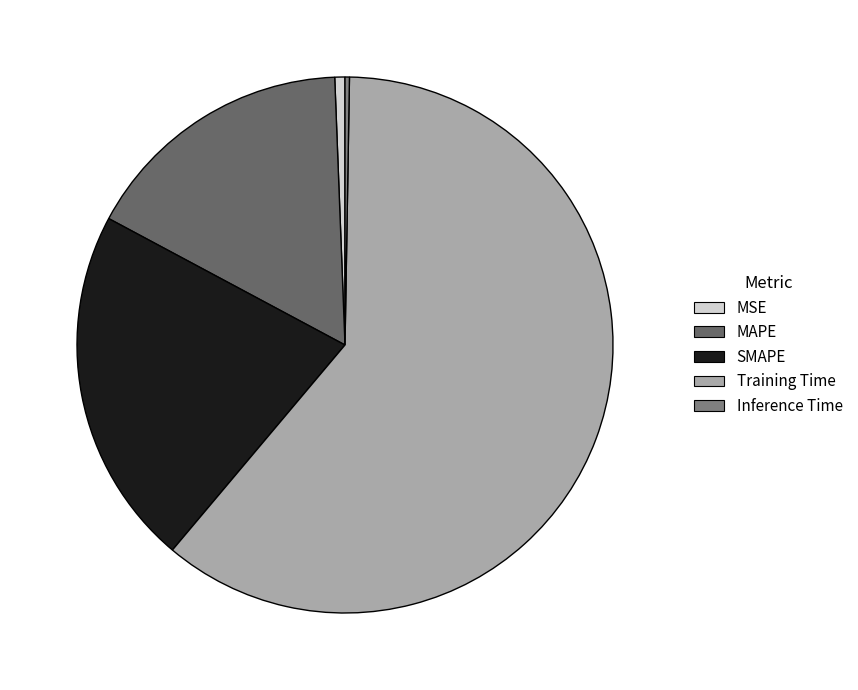

Which category has the smallest portion of the pie?

Inference Time